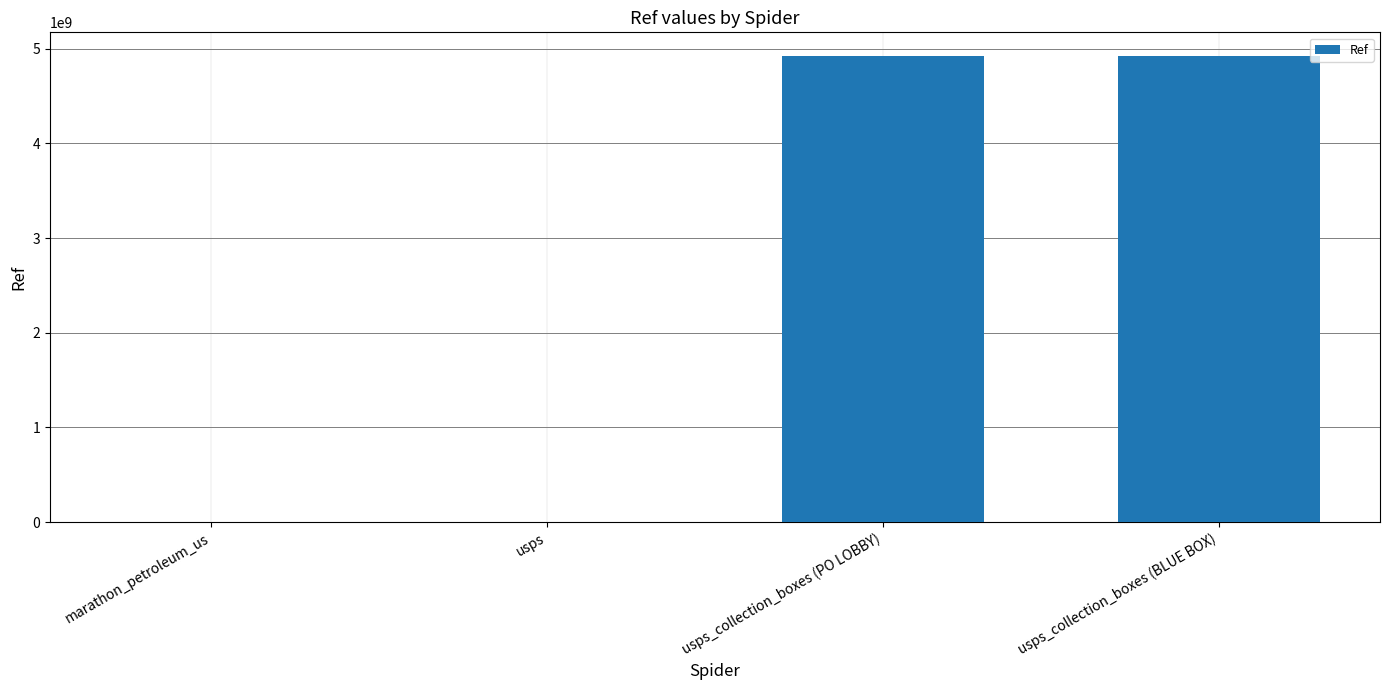

What is the sum of all values?

9854336804